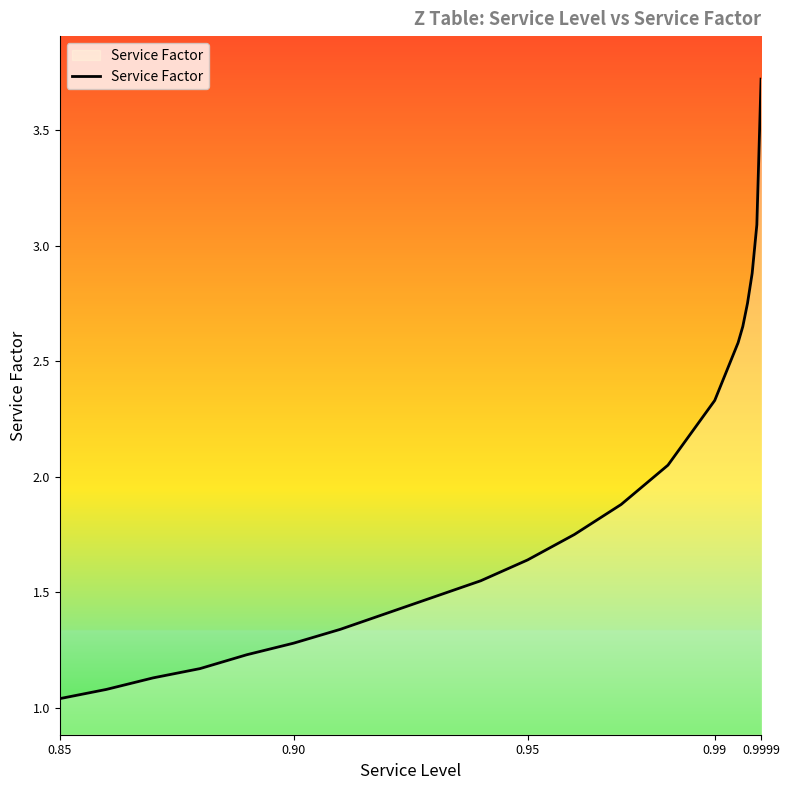

What is the difference between the maximum and minimum values?

2.7